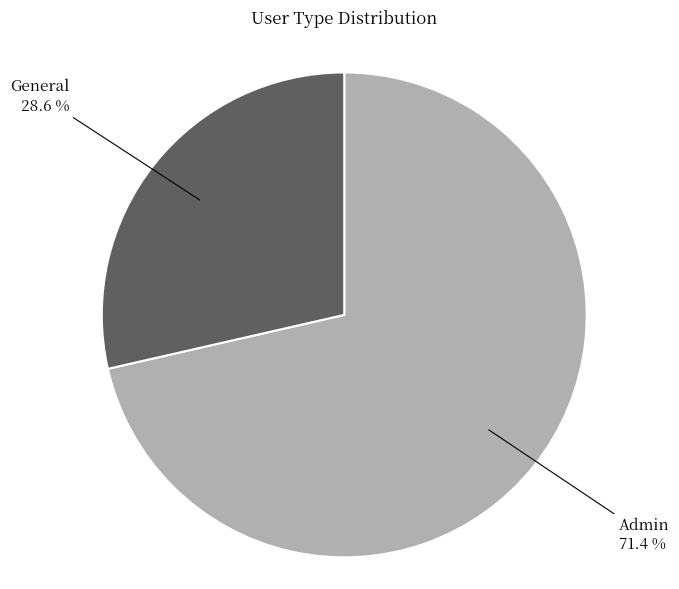

Is there a majority slice in this chart?

Yes